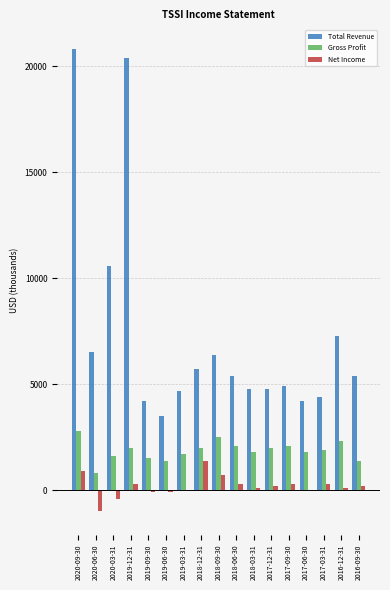

Count the number of categories in the chart.

17